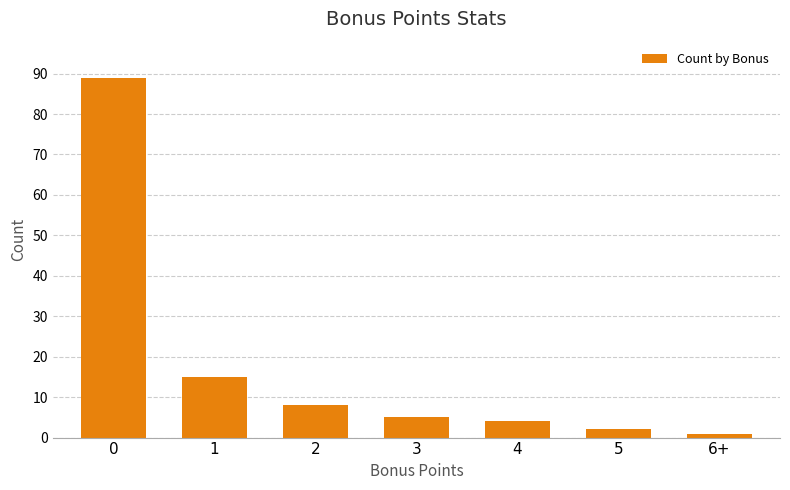

Between 4 and 6+, which is larger?

4